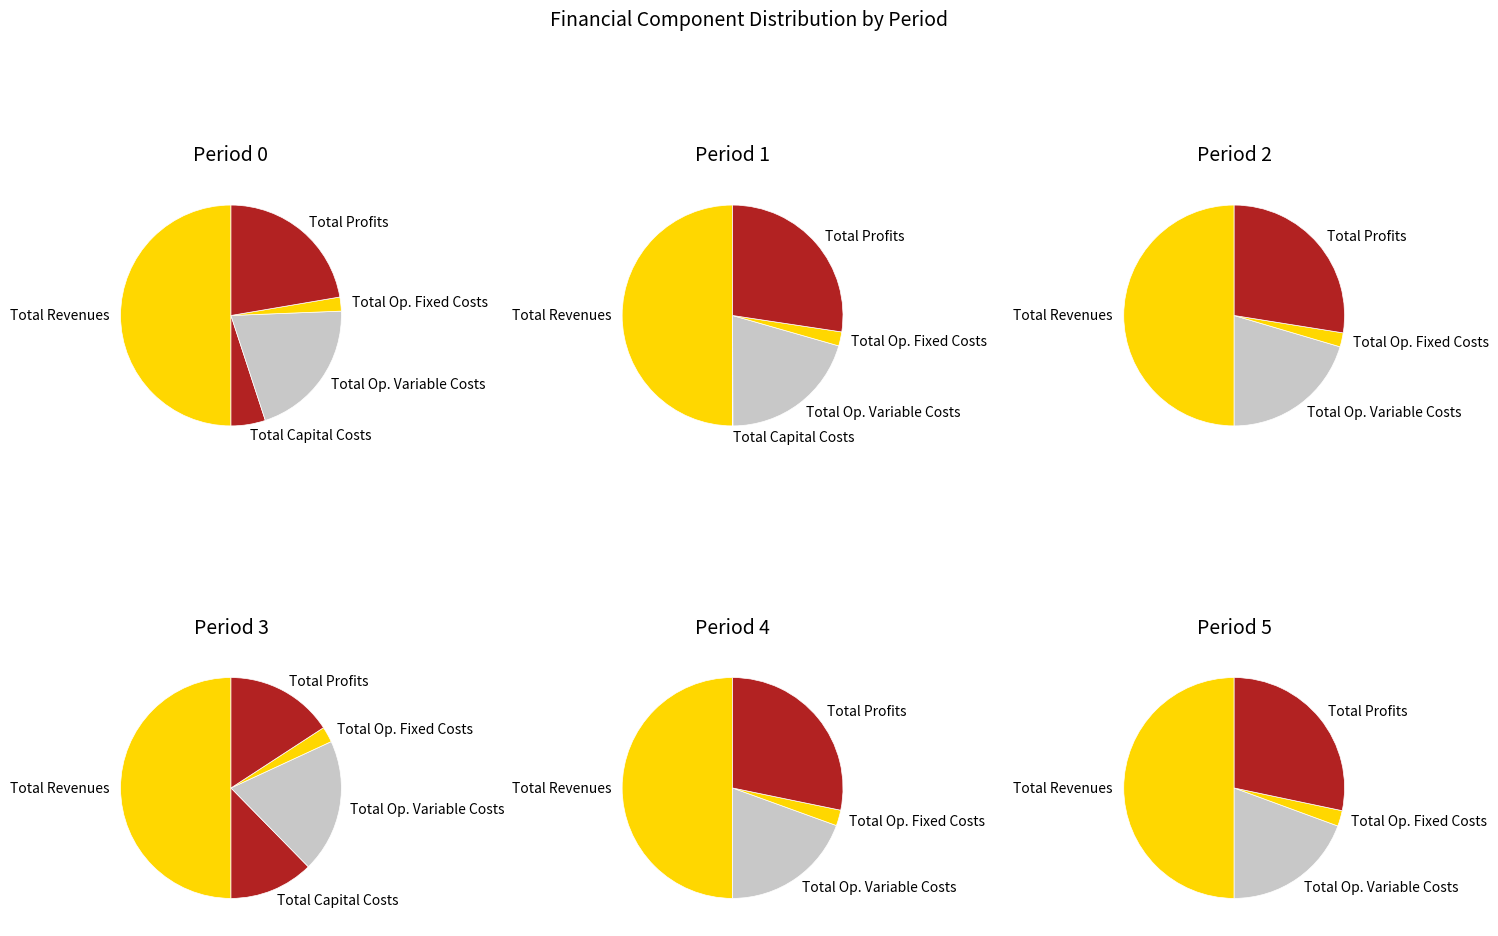

True or false: Total Revenues accounts for 50% of the total.

True